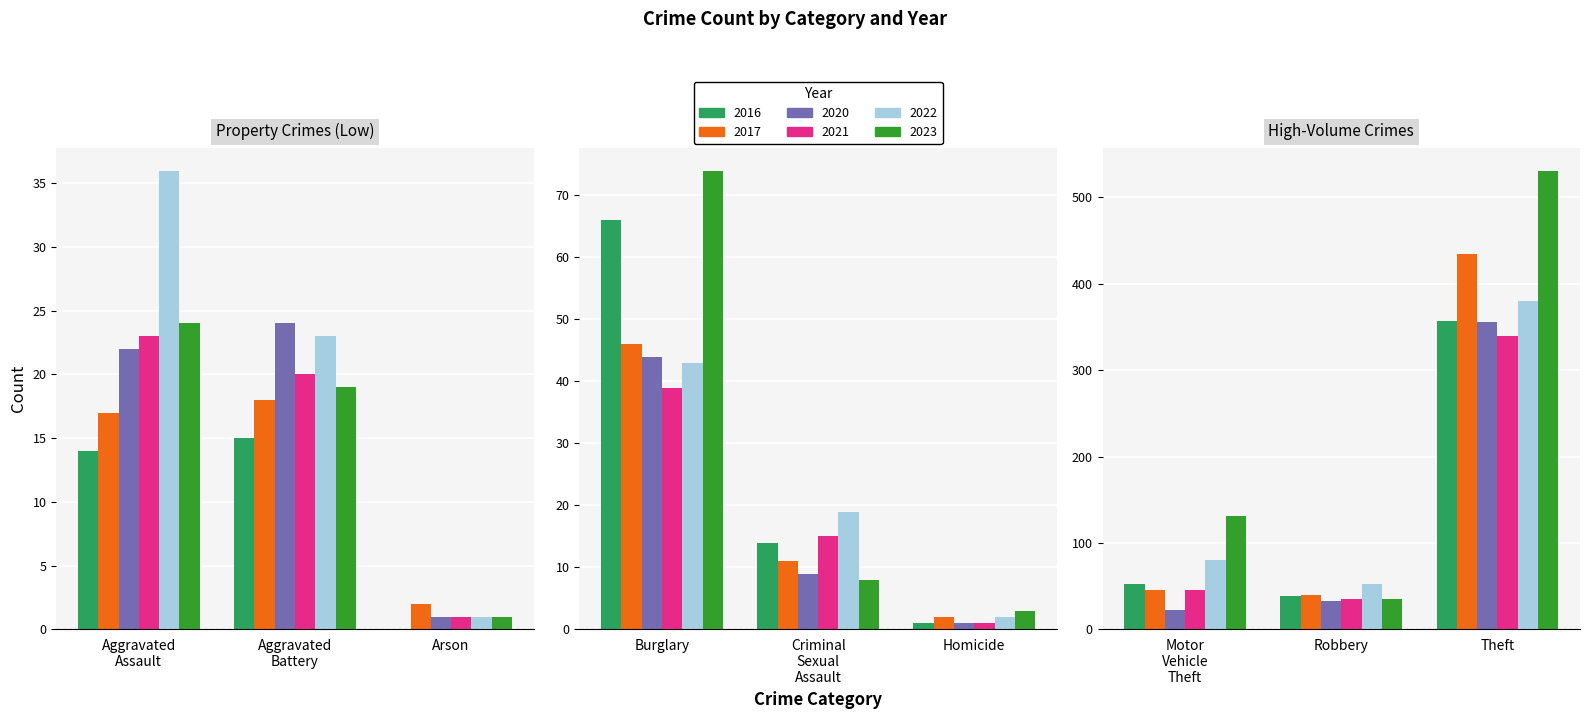

What is the label of the 3rd bar from the right?

Motor Vehicle Theft